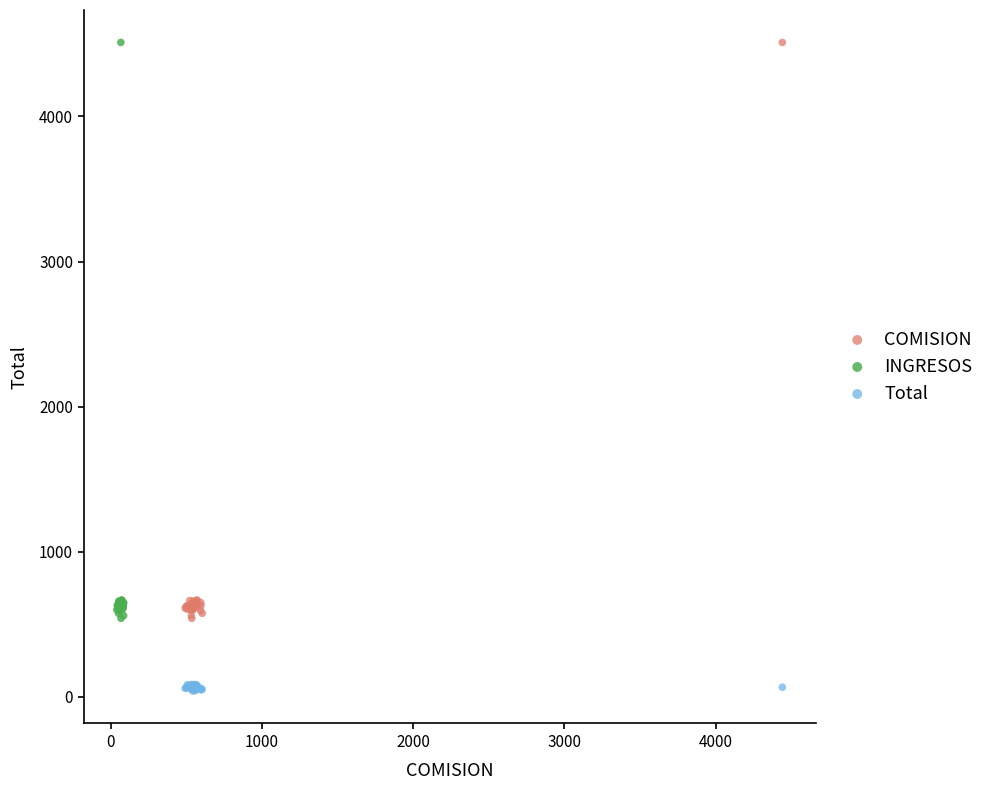

Which series contains the lowest Y value?

Total